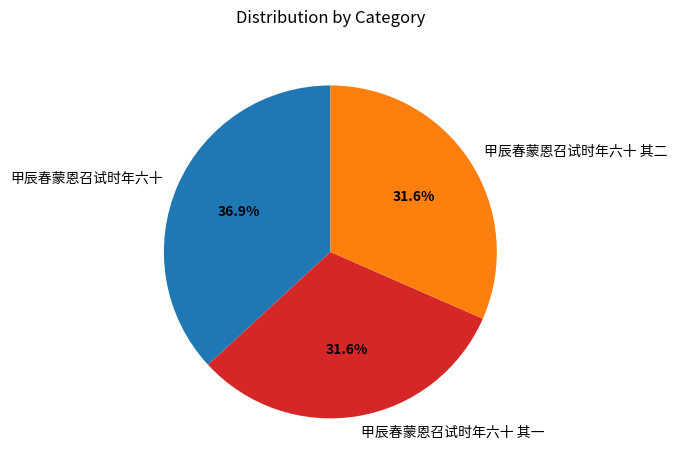

What is the largest slice in the pie chart?

甲辰春蒙恩召试时年六十